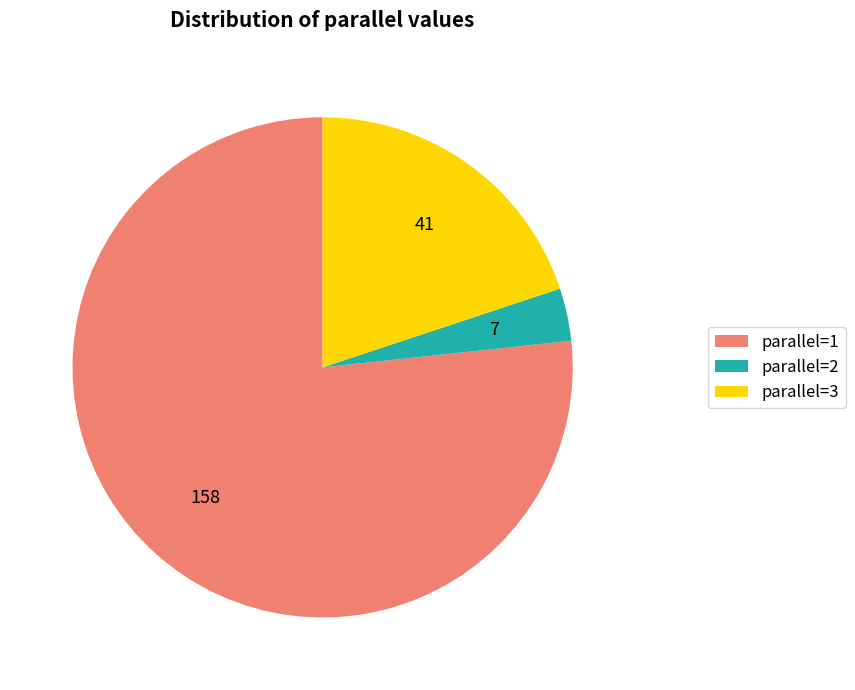

True or false: parallel=2 accounts for 9% of the total.

False